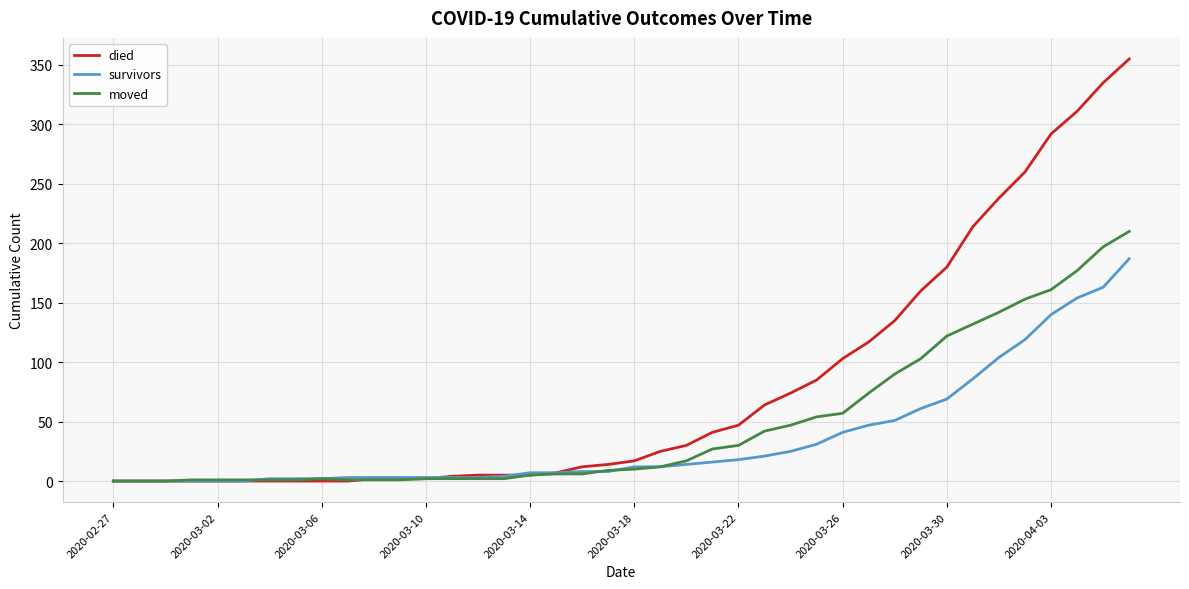

What is the sum of all died values?

3141